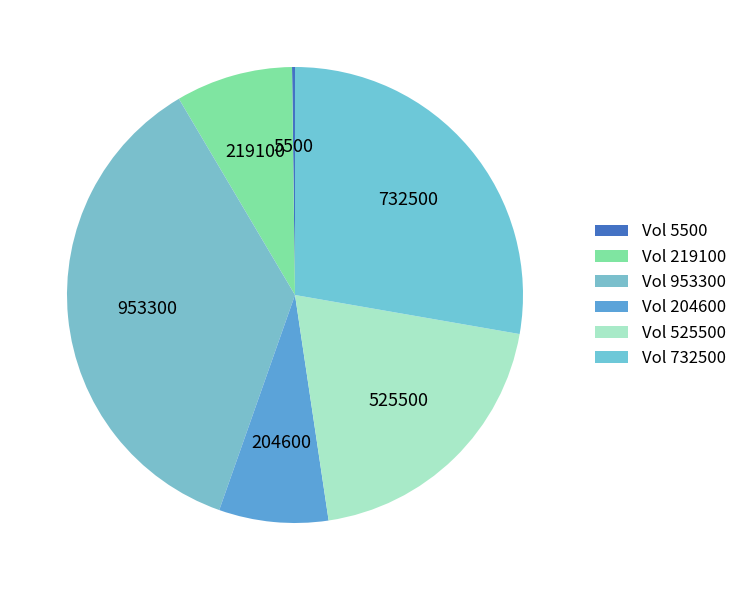

Which category has the smallest portion of the pie?

5500